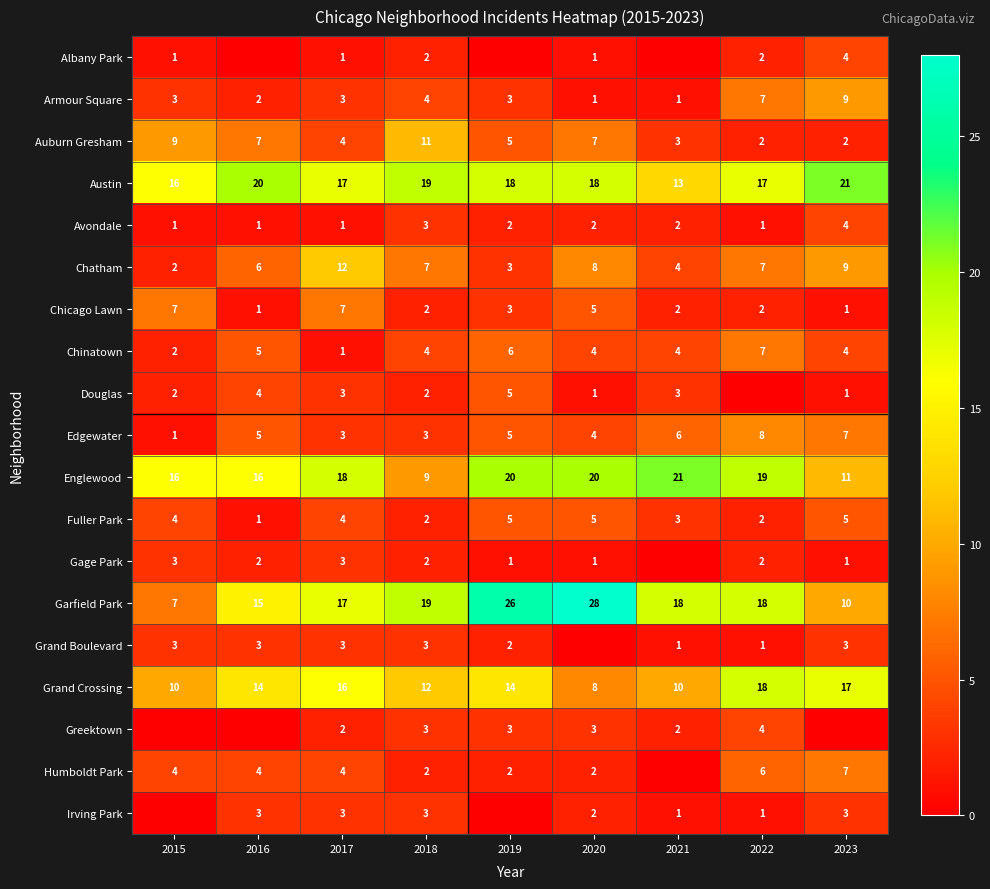

Is the value of Englewood at 2015 greater than the value of Edgewater at 2023?

Yes